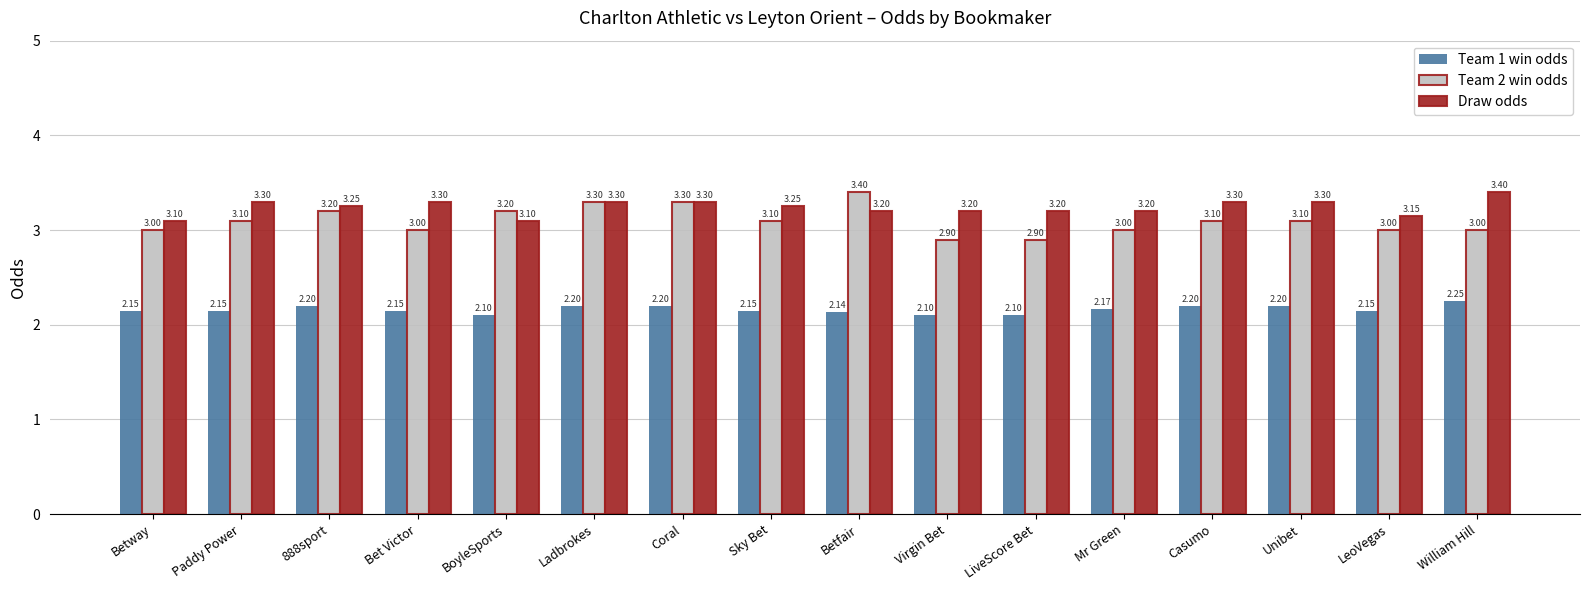

Count the Team 2 win odds values in the range 3 to 4.

14